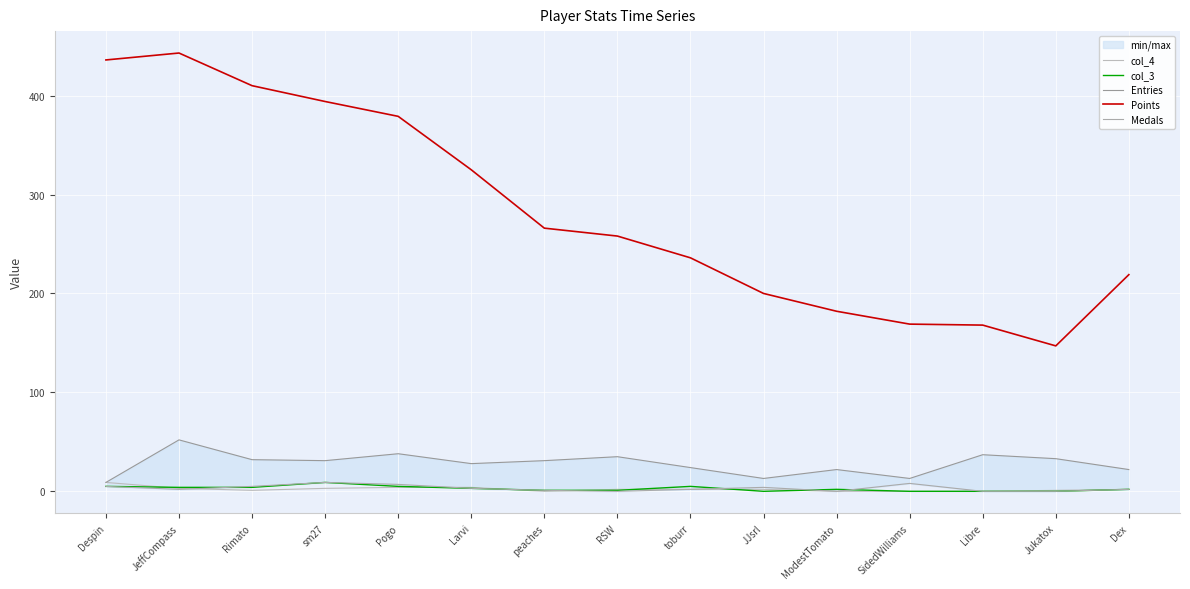

What is the value of the Points point at the 12th from the left?

169